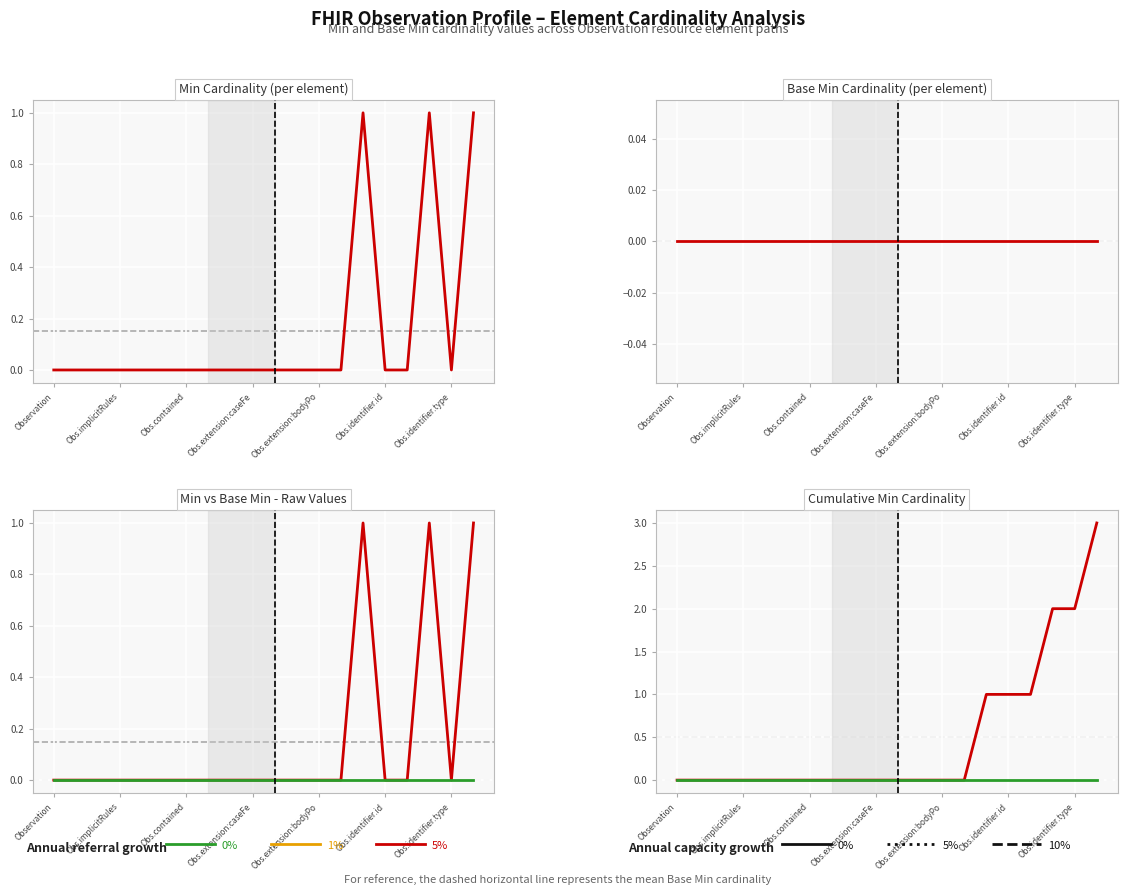

At how many categories does at least one series exceed 0?

6